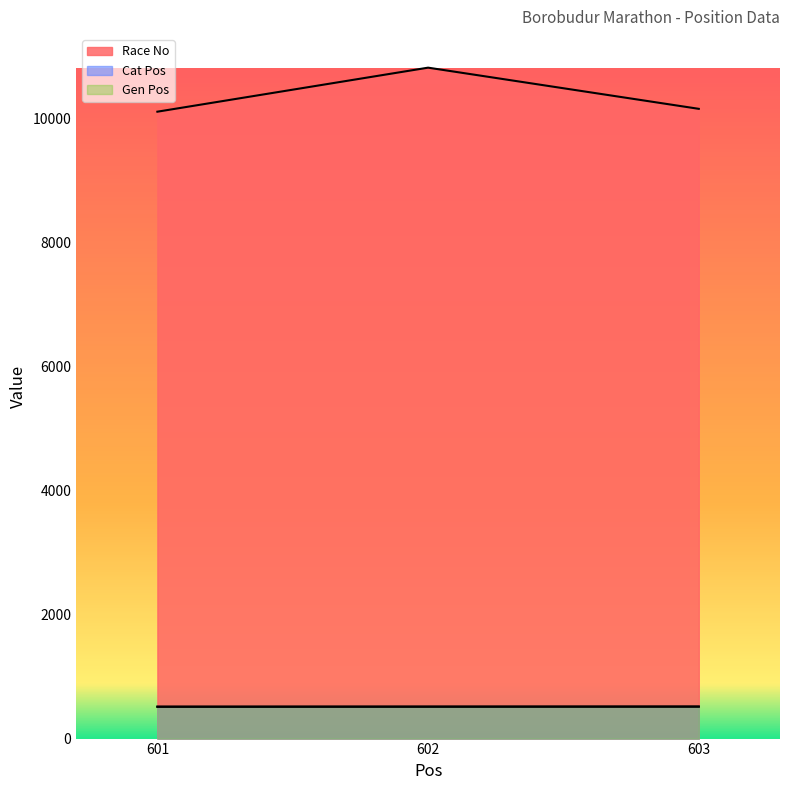

Reading left to right, list all the values displayed in this chart.

Race No: 601=10109	602=10819	603=10155
Cat Pos: 601=514	602=515	603=516
Gen Pos: 601=514	602=515	603=516